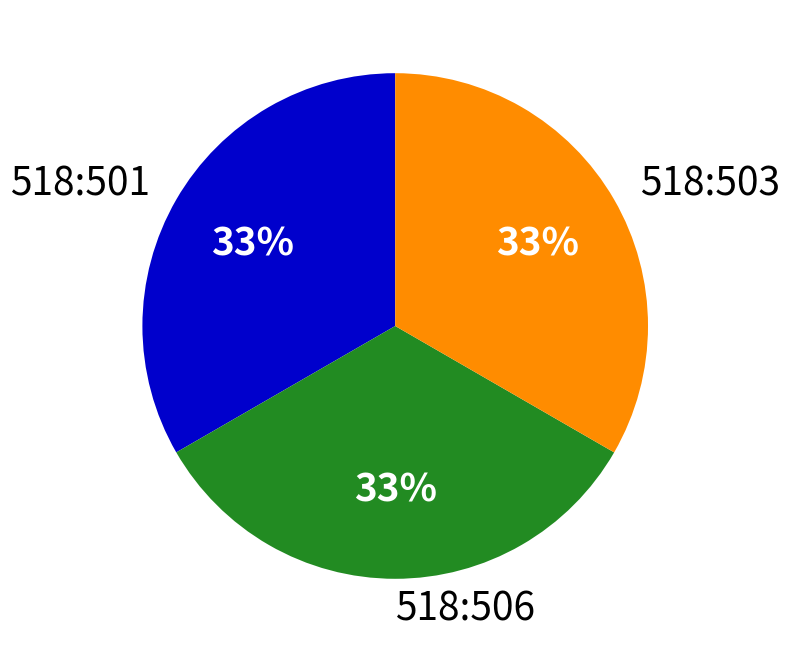

Is the sum of 518:503 and 518:501 greater than half?

Yes